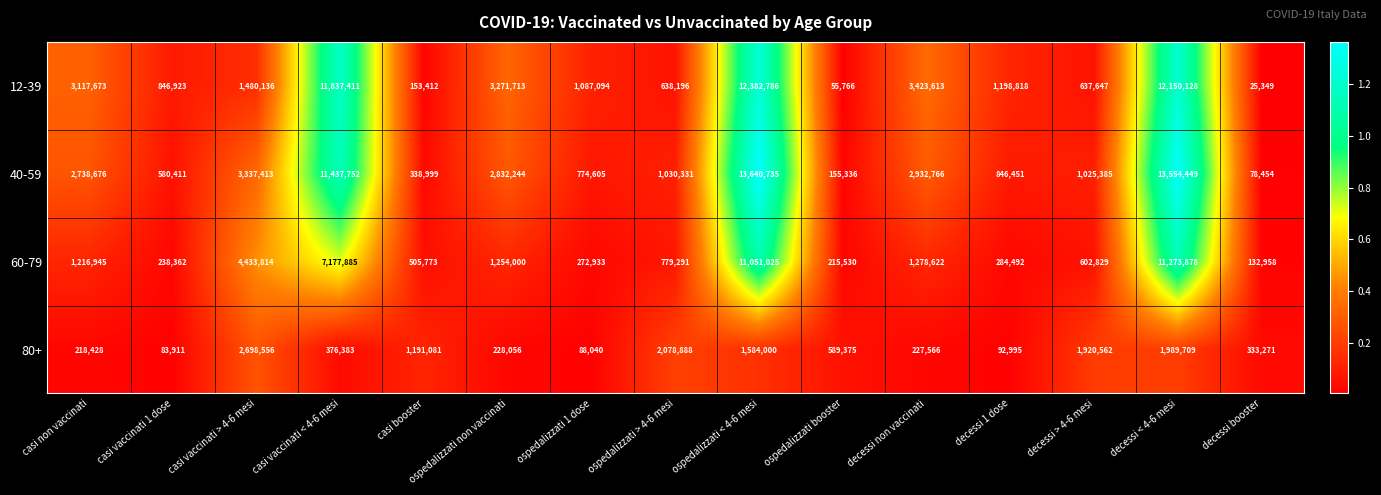

At which label does 12-39 reach its minimum?

decessi booster